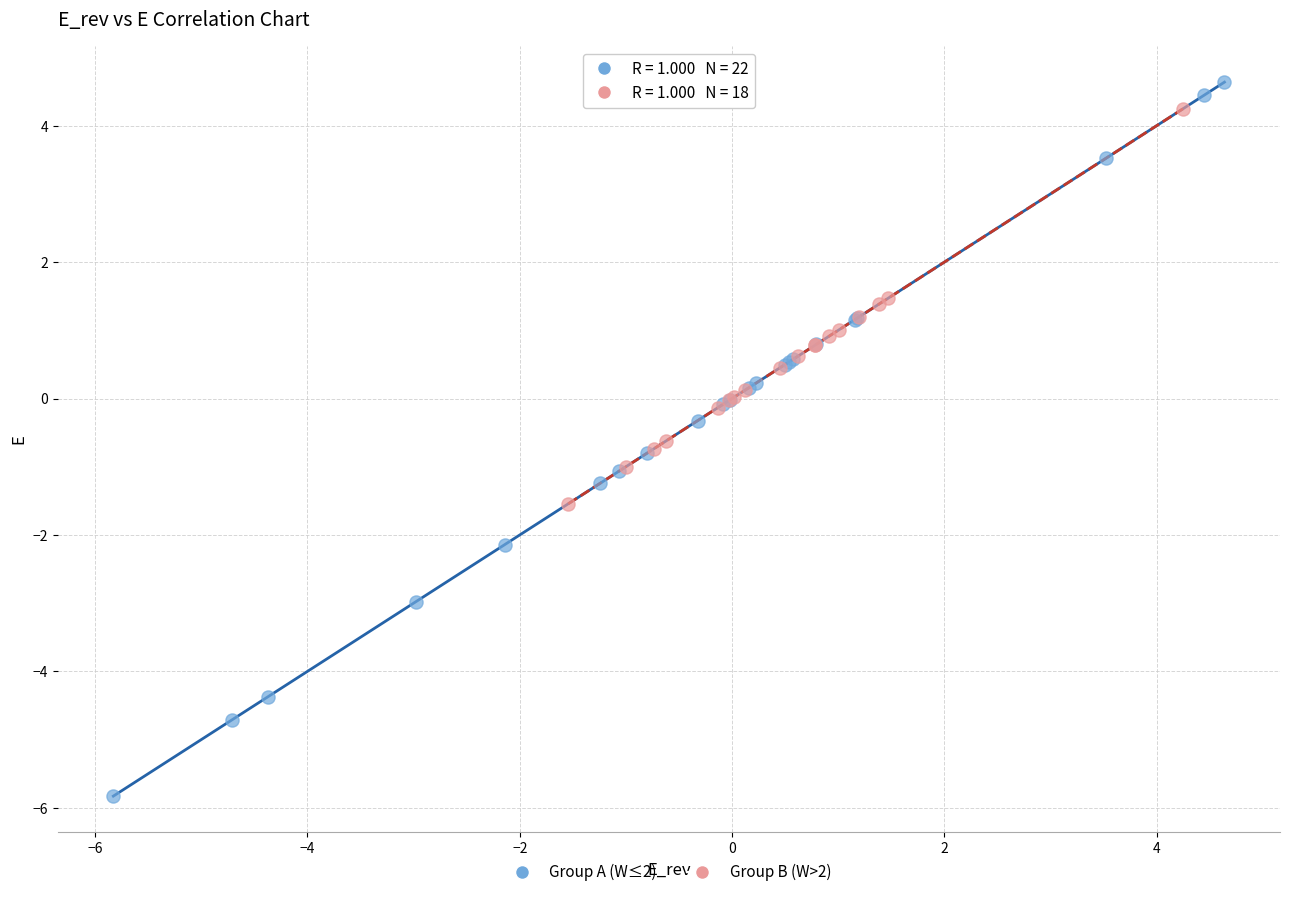

Which series contains the highest Y value?

Group A (W≤2)